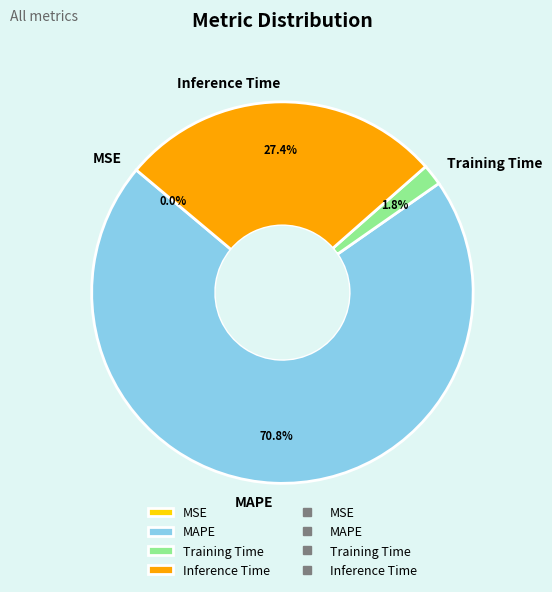

What is the majority slice?

MAPE